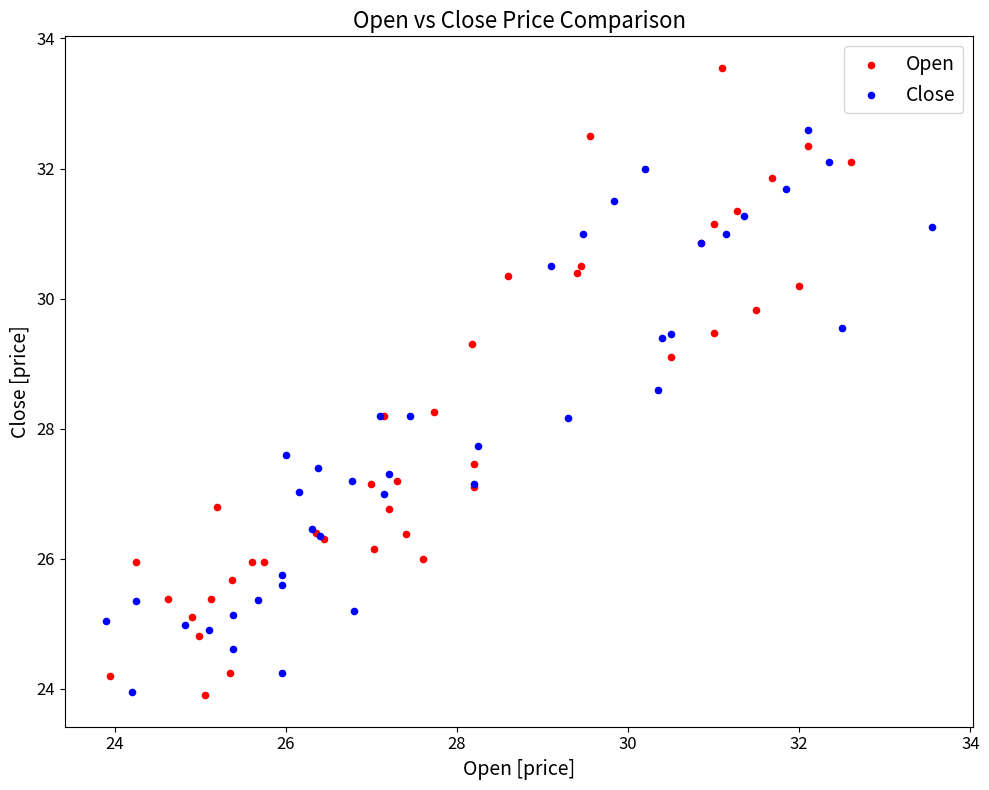

Which series reaches the maximum Y coordinate?

Open